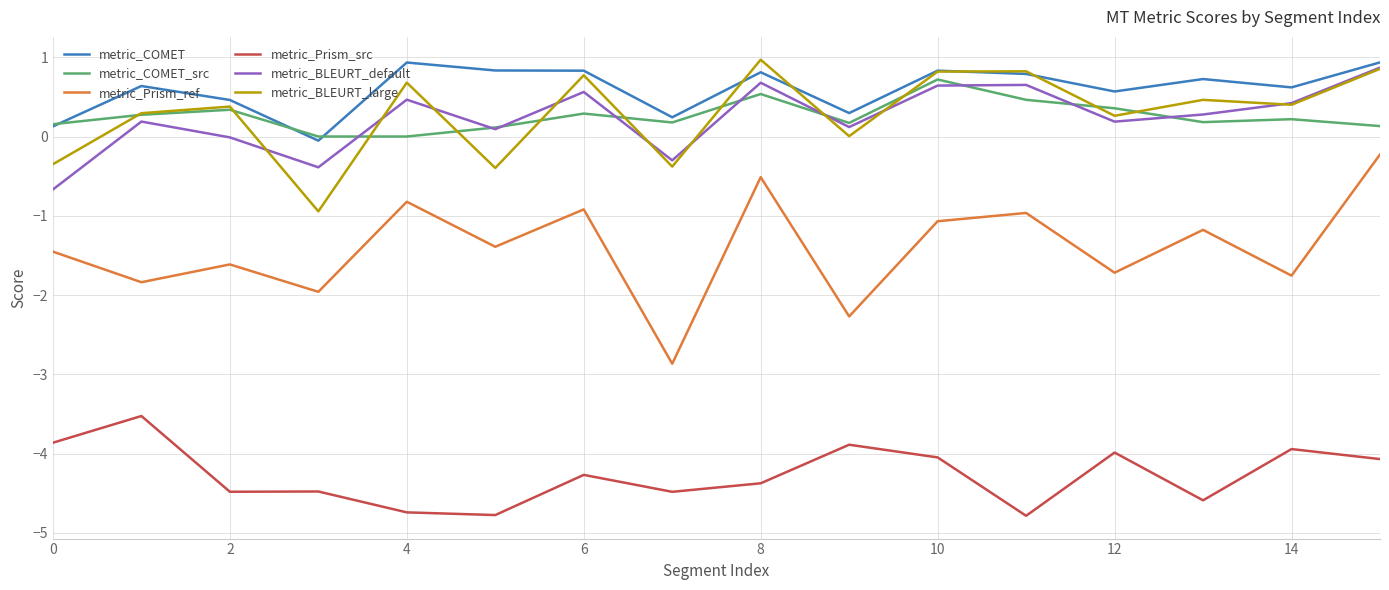

What is the lowest value of the metric_BLEURT_large series?

-0.9